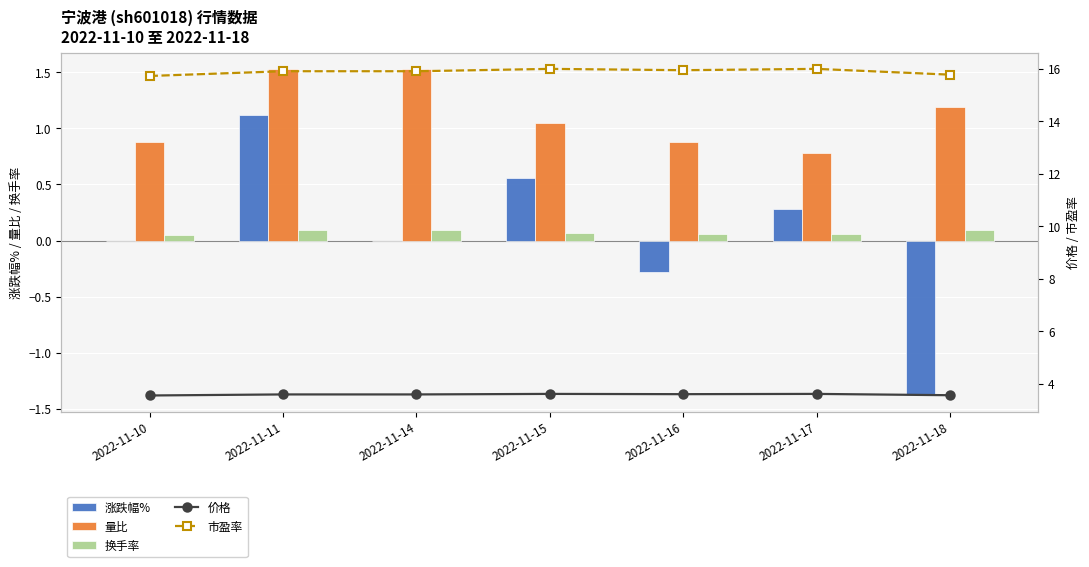

Which series has the widest spread of values?

涨跌幅%